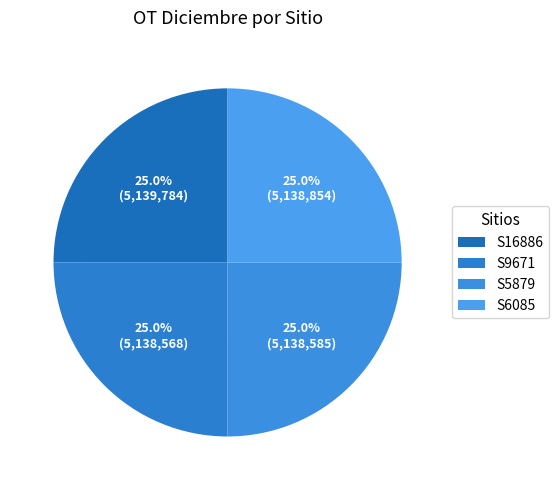

Which has a higher value, S16886 or S6085?

S16886